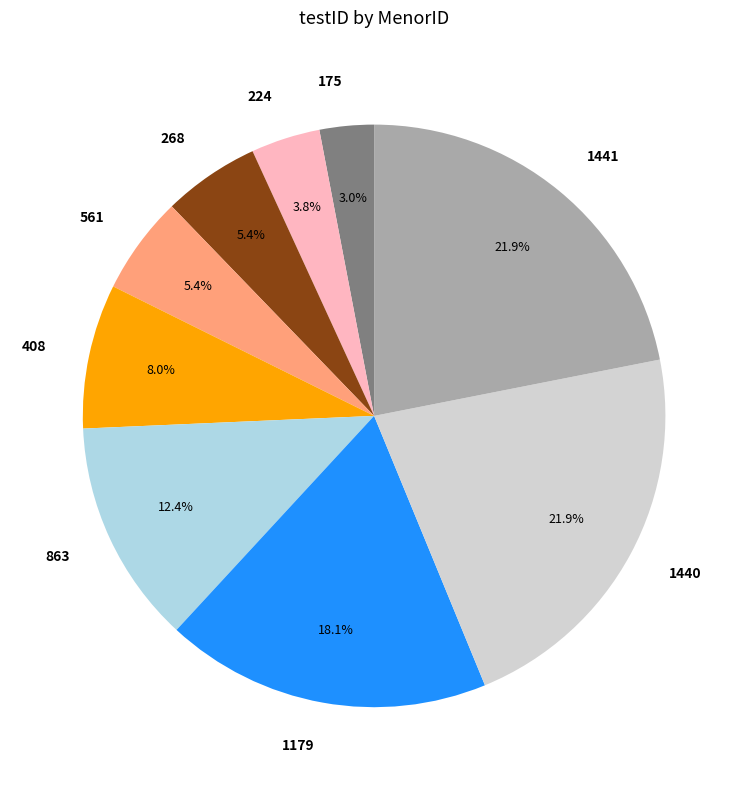

How many segments does this pie chart have?

9